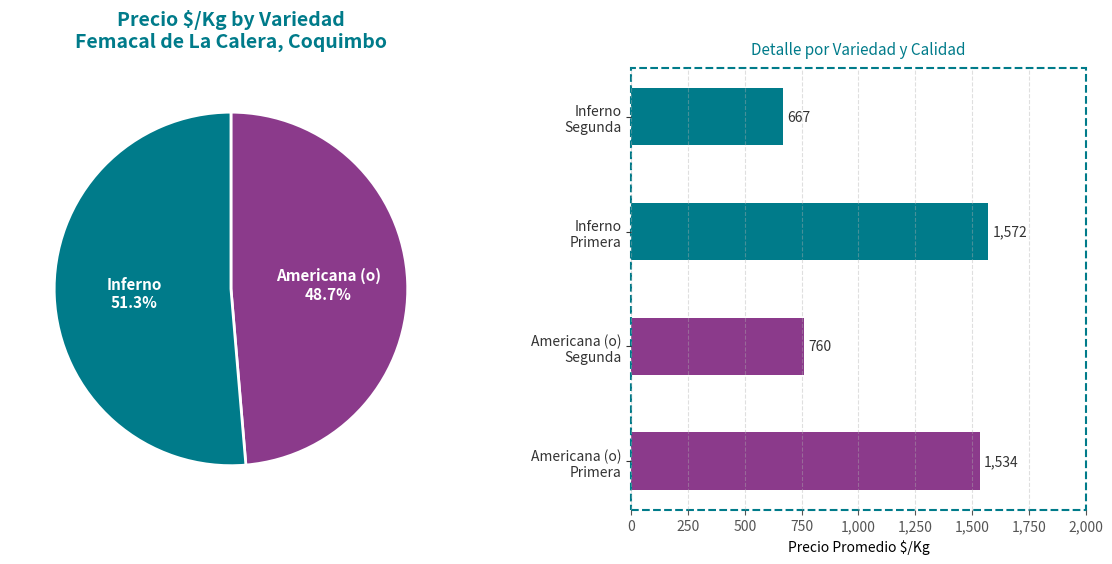

Is it true that Americana (o) is 45% of the pie?

False